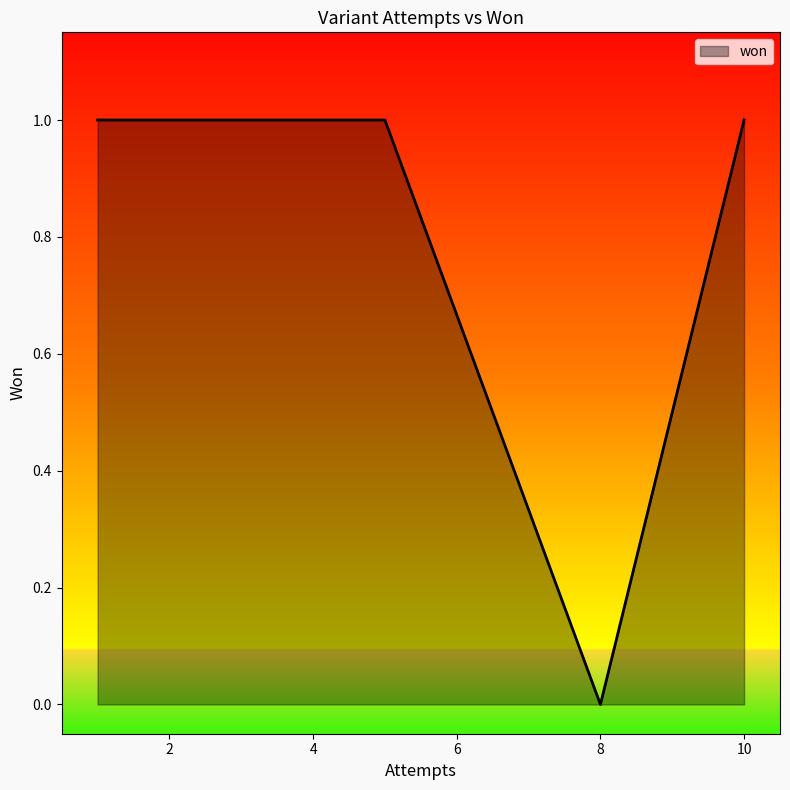

At which category does the chart reach its minimum across all series?

8